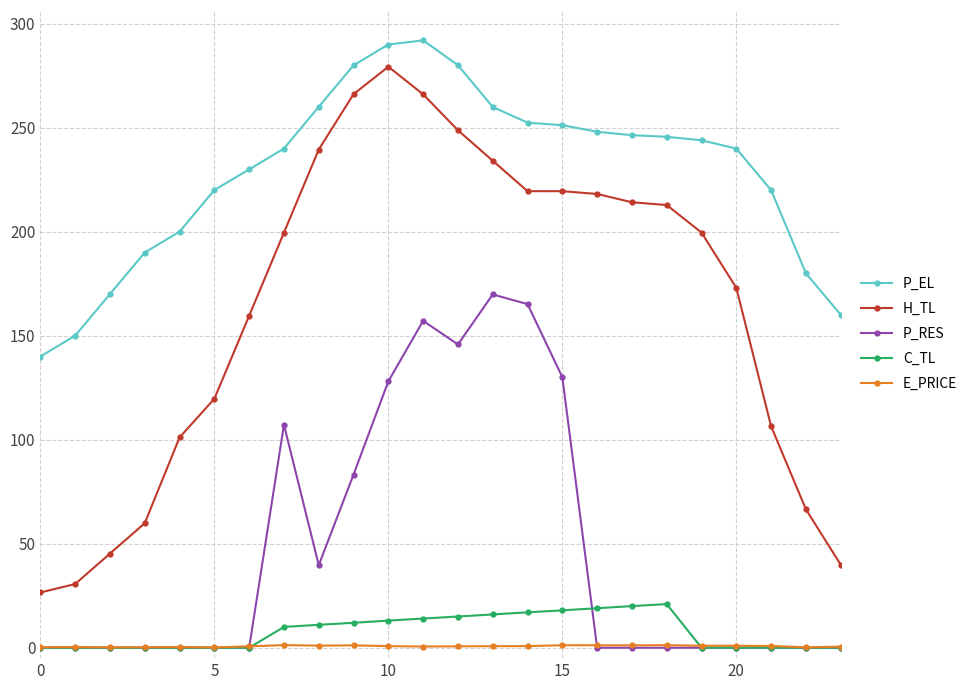

How many lines are shown in the chart?

5